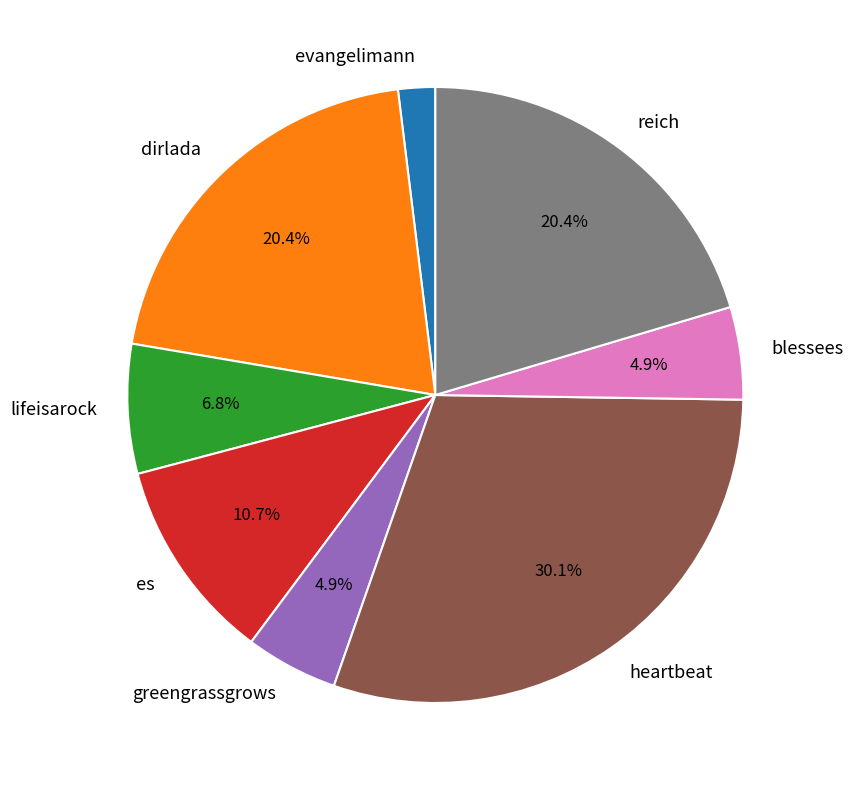

To the nearest percent, what portion does greengrassgrows represent?

5%